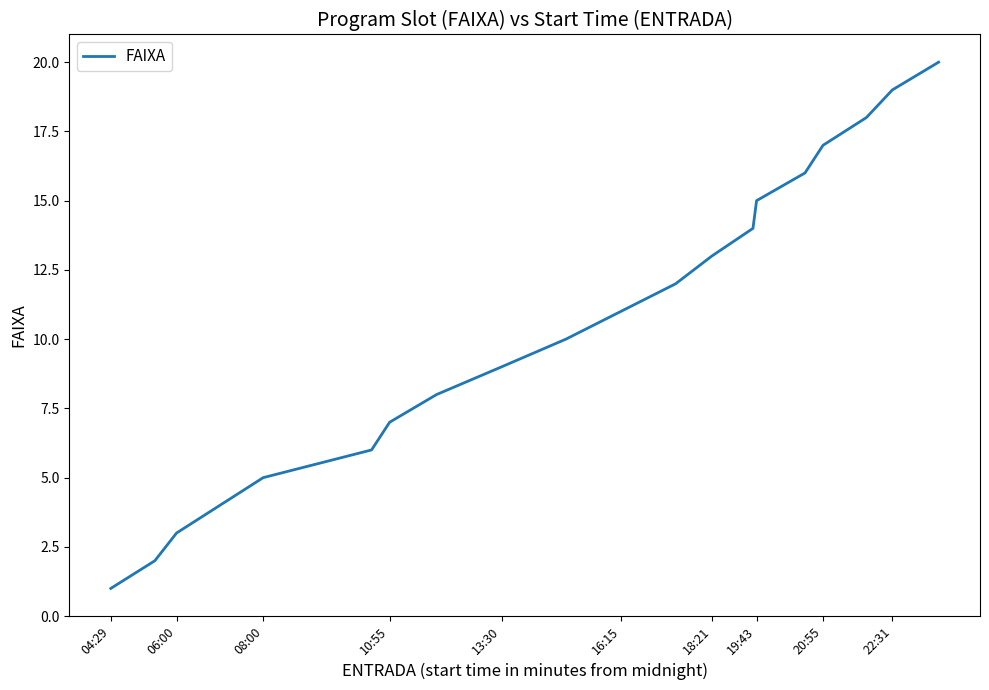

What is the greatest value displayed?

20